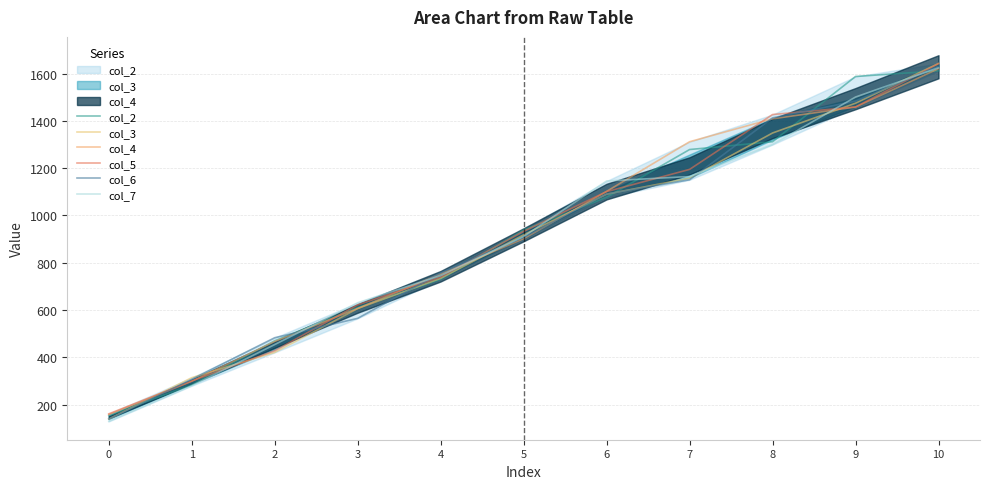

Where does the col_5 series first go above 933?

6